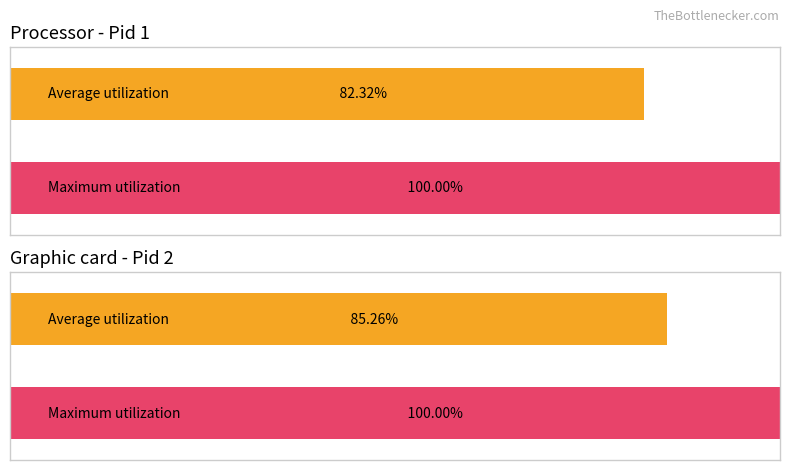

True or false: Maximum utilization has a value of 64.0 at Pid 2.

False